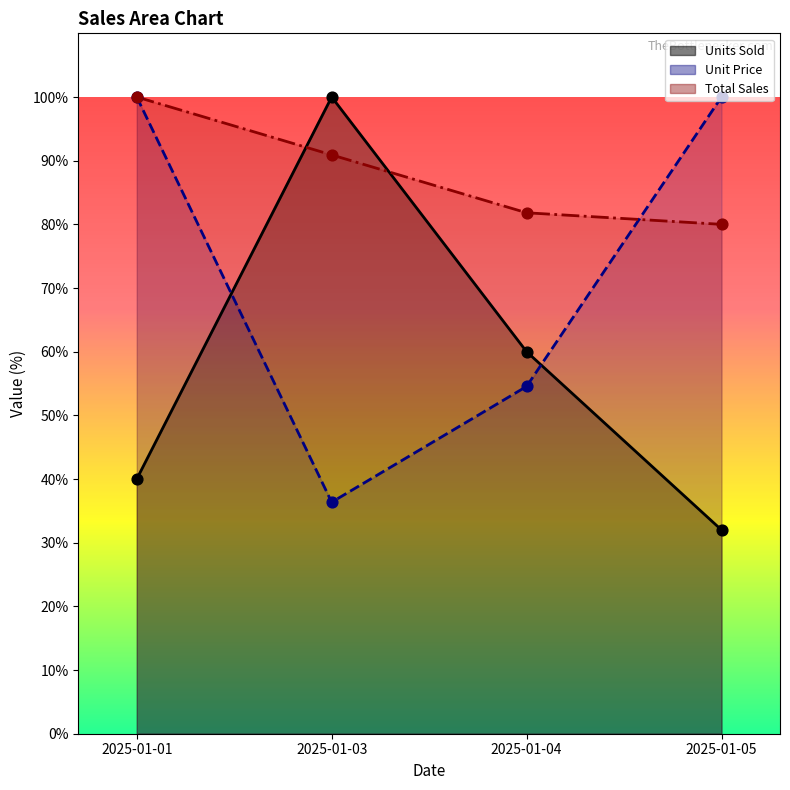

What is the total value across all series at 2025-01-05?

212.0